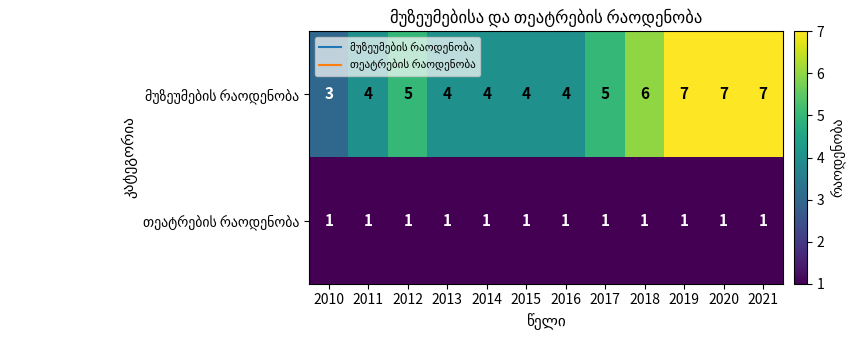

What is the smallest value displayed?

1